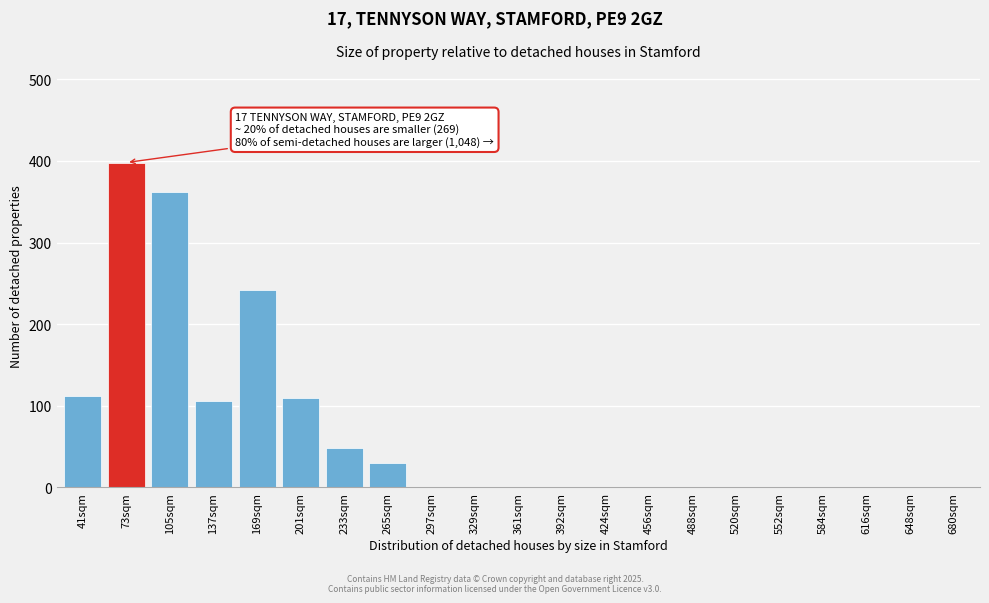

Reading right to left, transcribe all the data shown in this chart.

680sqm=0	648sqm=0	616sqm=0	584sqm=0	552sqm=0	520sqm=0	488sqm=0	456sqm=0	424sqm=0	392sqm=0	361sqm=0	329sqm=0	297sqm=0	265sqm=30	233sqm=48	201sqm=109	169sqm=242	137sqm=106	105sqm=362	73sqm=398	41sqm=112